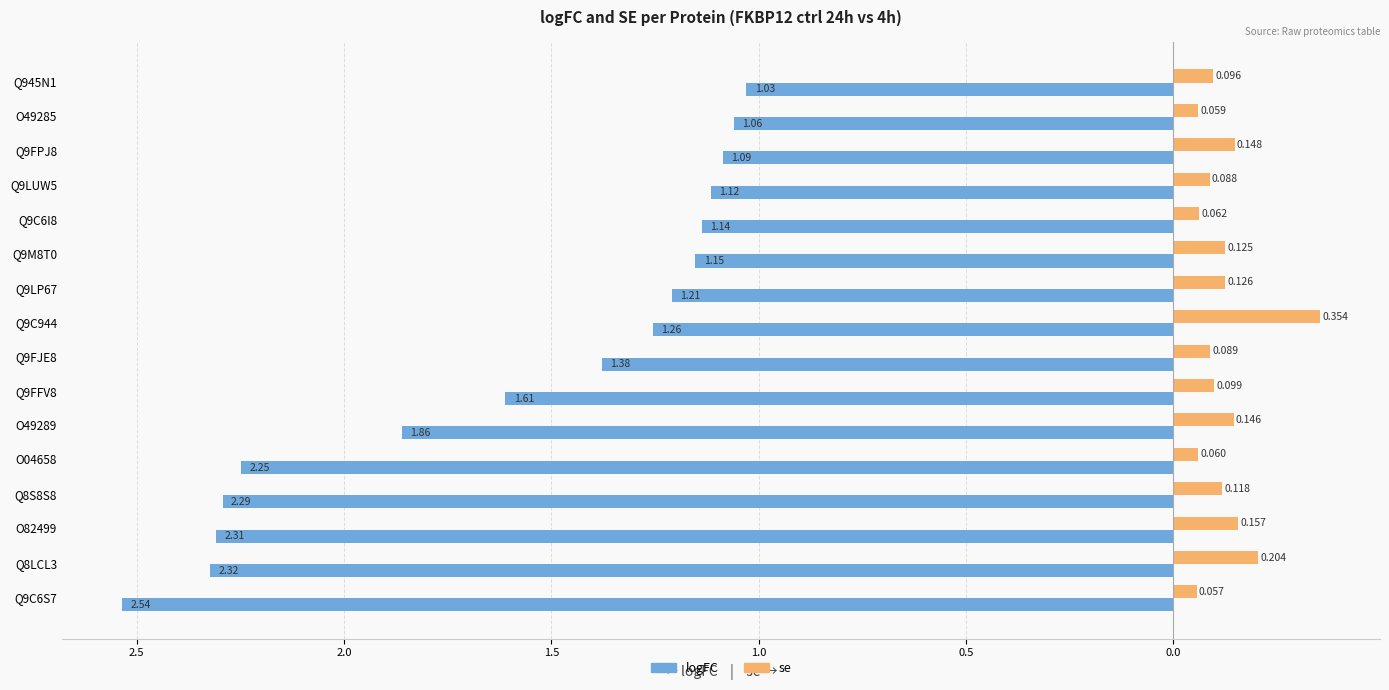

How many bars are there in total?

32